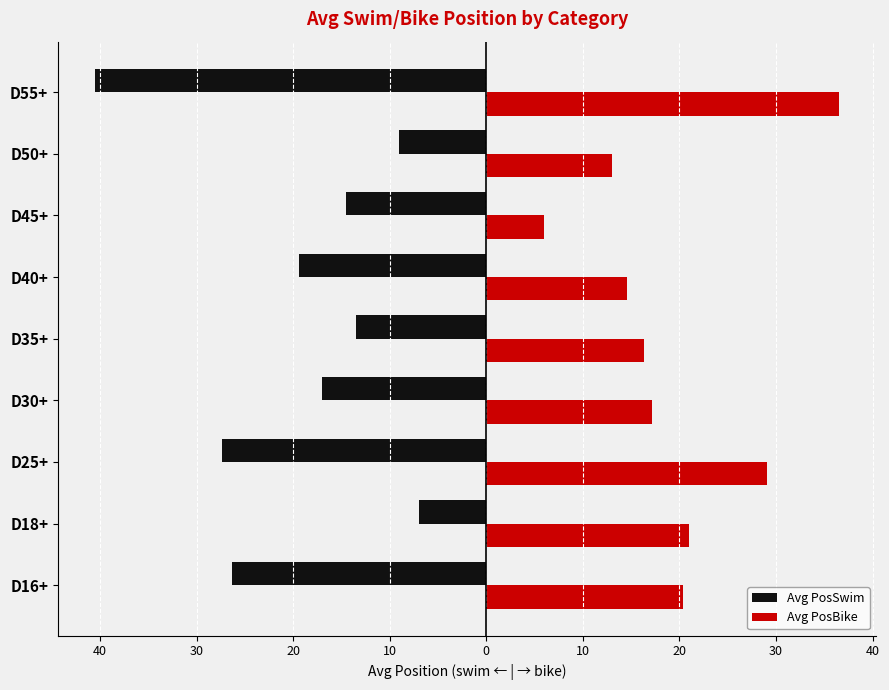

What are all the series names shown in the legend?

Avg PosSwim, Avg PosBike